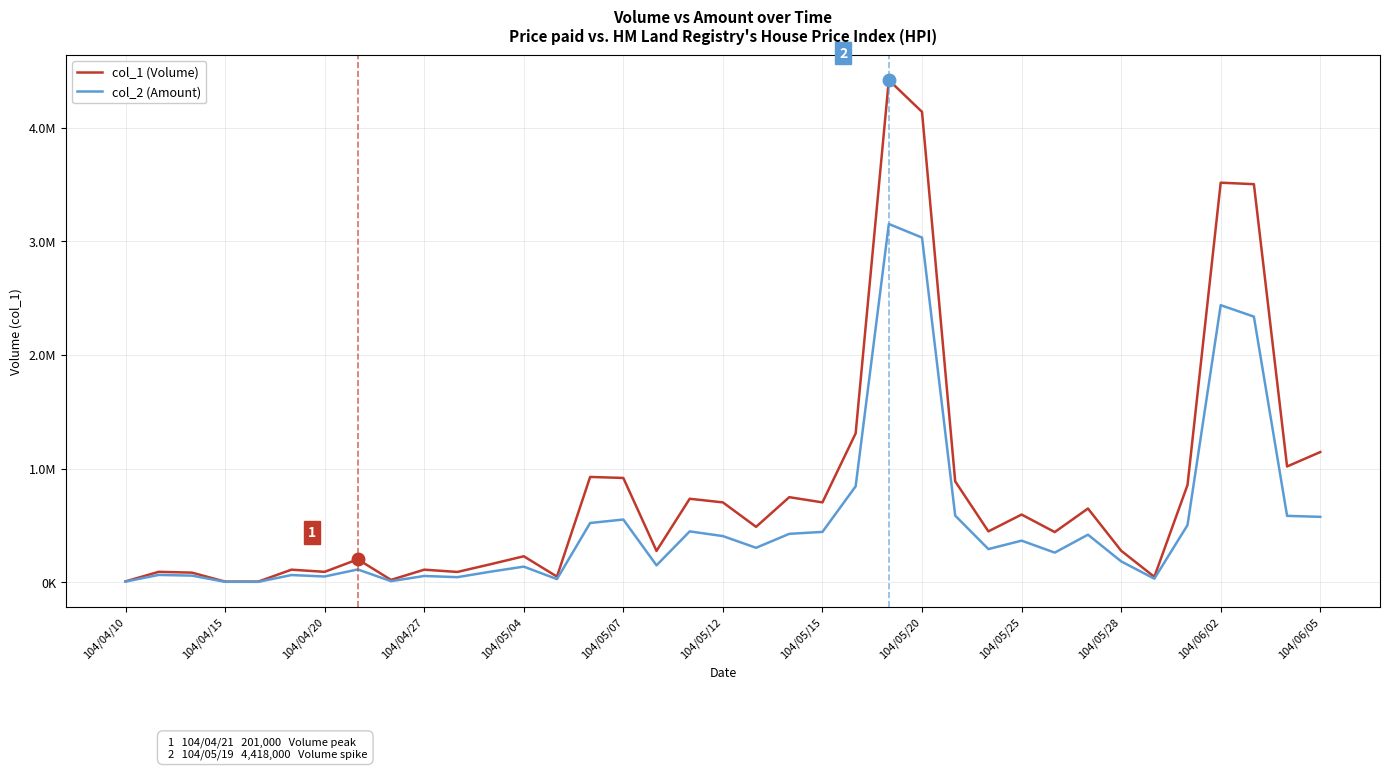

True or false: col_2 (Amount) has more than 0 interior local peaks.

True